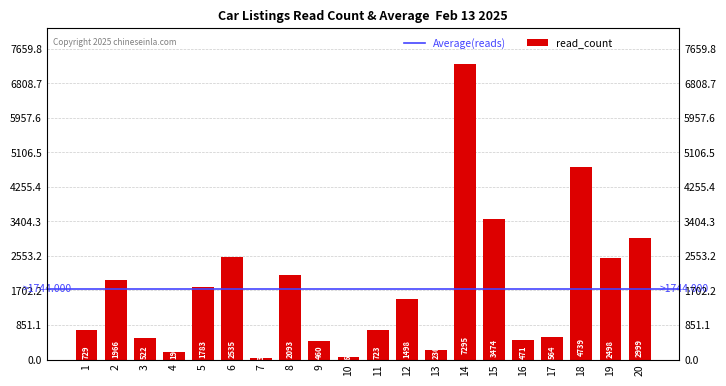

What is the difference between the values at 9 and 16?

11